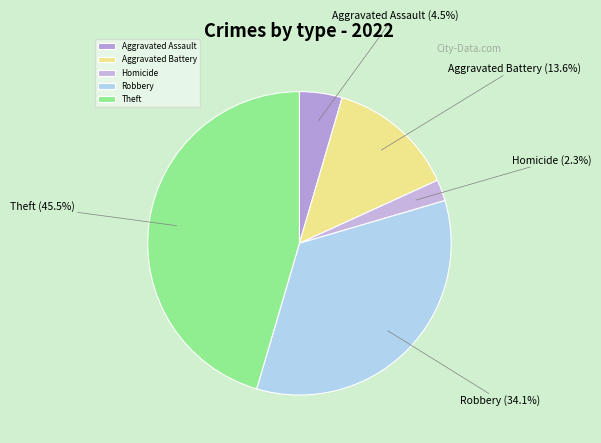

The Homicide slice represents 8% of the pie. True or false?

False